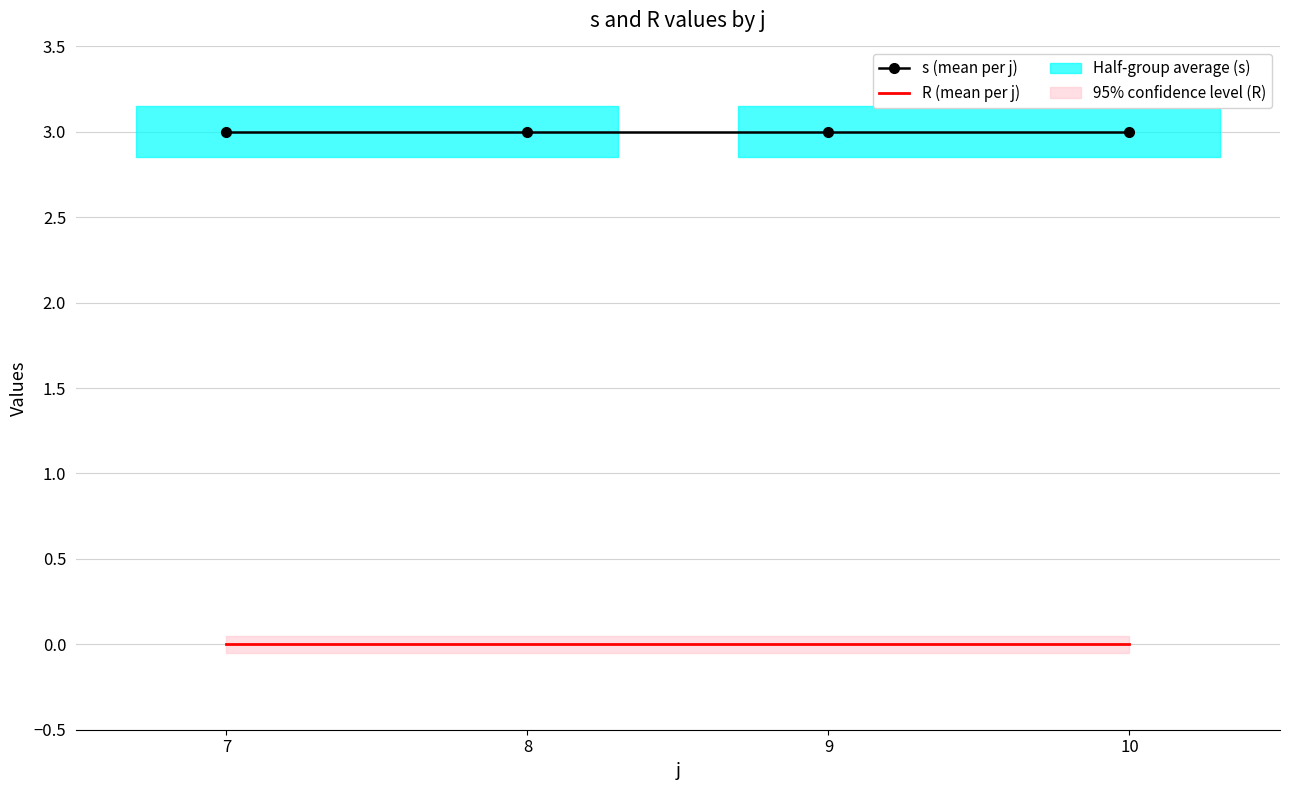

True or false: s (mean per j) and R (mean per j) intersect in this chart.

False